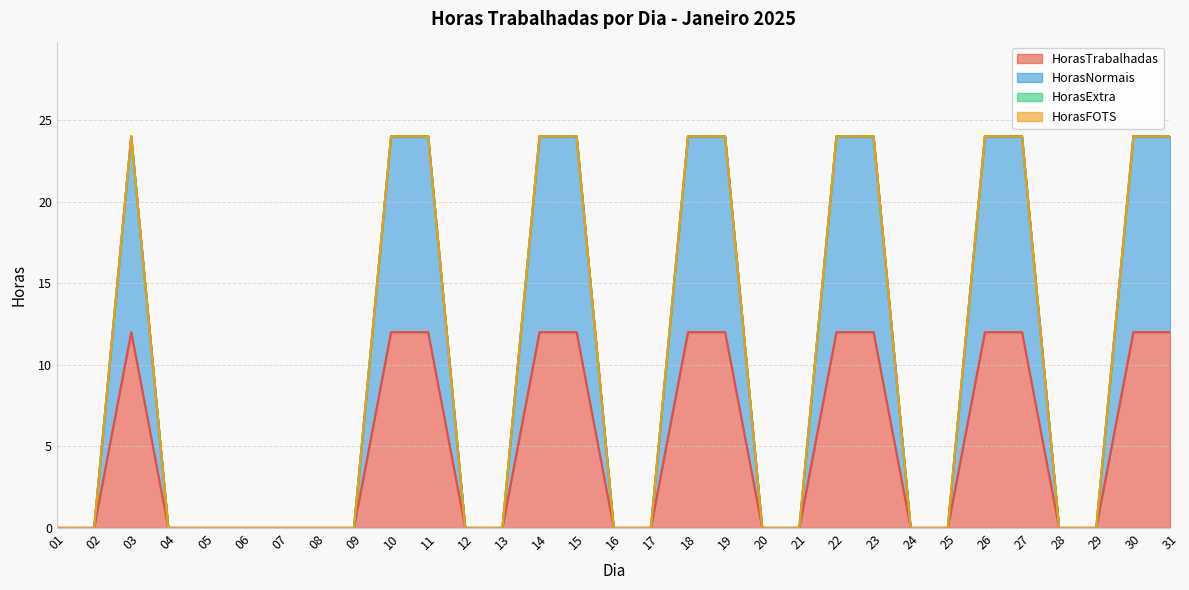

At which label is HorasTrabalhadas closest to 6?

01